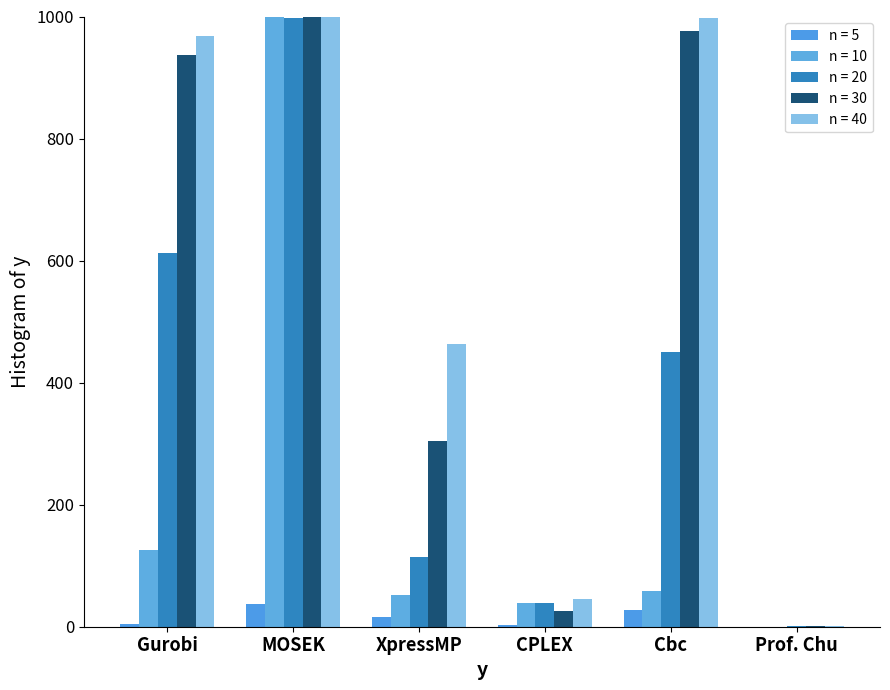

Is the value of n = 30 at Prof. Chu greater than the value of n = 5 at CPLEX?

No